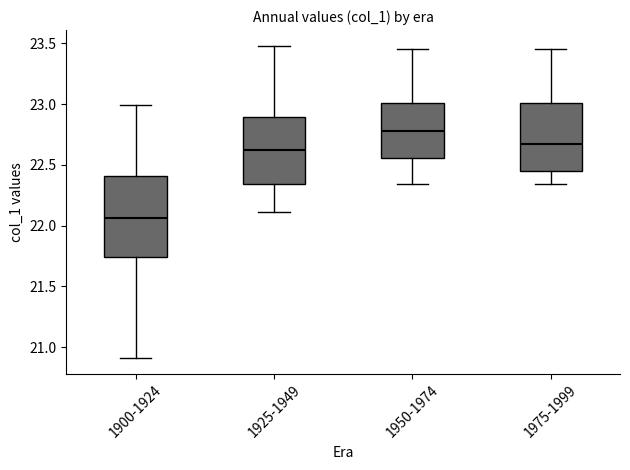

Reading left to right, read every box against the y-axis: the position of its median line, the range the box covers, and the ends of its whiskers. The values are not printed on the chart, so give them approximately, as read against the axis.

1900-1924: median 22.05, box 21.75 to 22.40, whiskers 20.90 to 23.00
1925-1949: median 22.60, box 22.35 to 22.90, whiskers 22.10 to 23.50
1950-1974: median 22.80, box 22.55 to 23.00, whiskers 22.35 to 23.45
1975-1999: median 22.65, box 22.45 to 23.00, whiskers 22.35 to 23.45